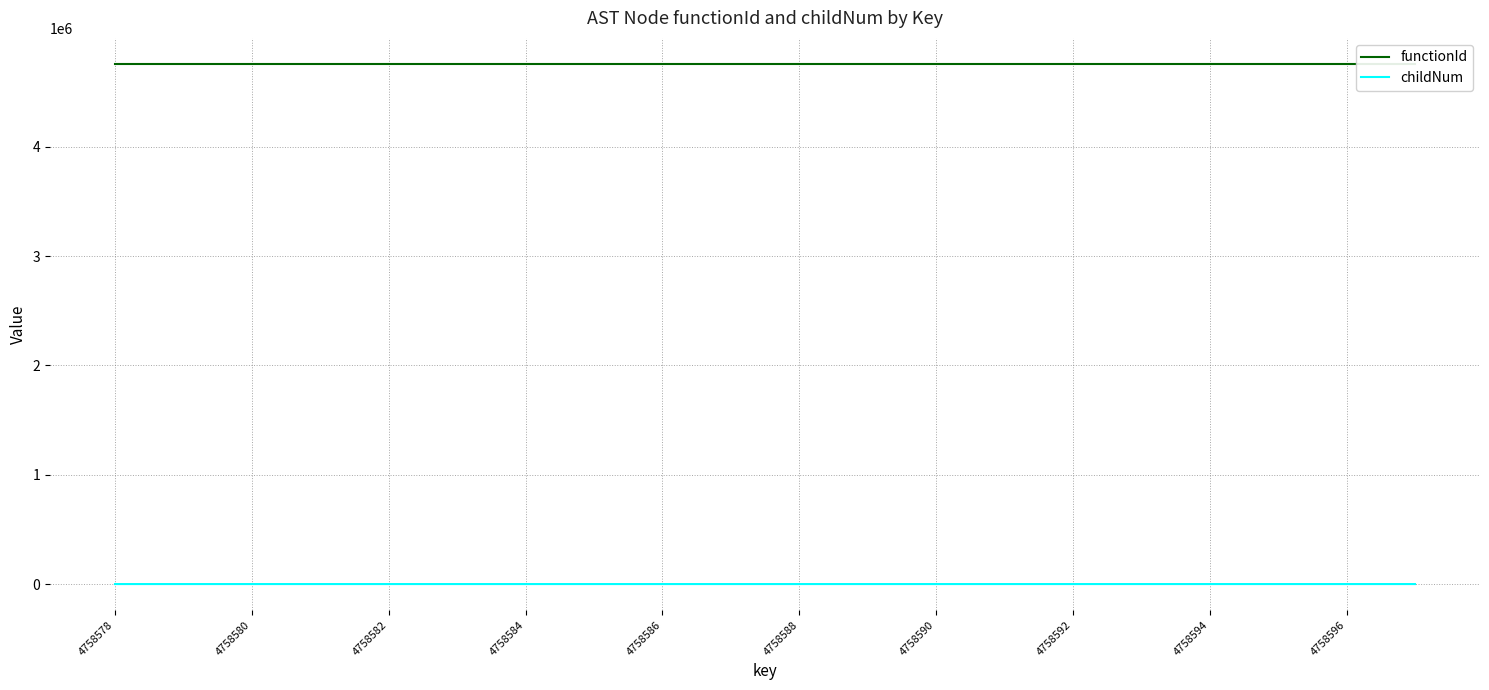

What is the sum of the childNum values at 4758596 and 4758588?

2